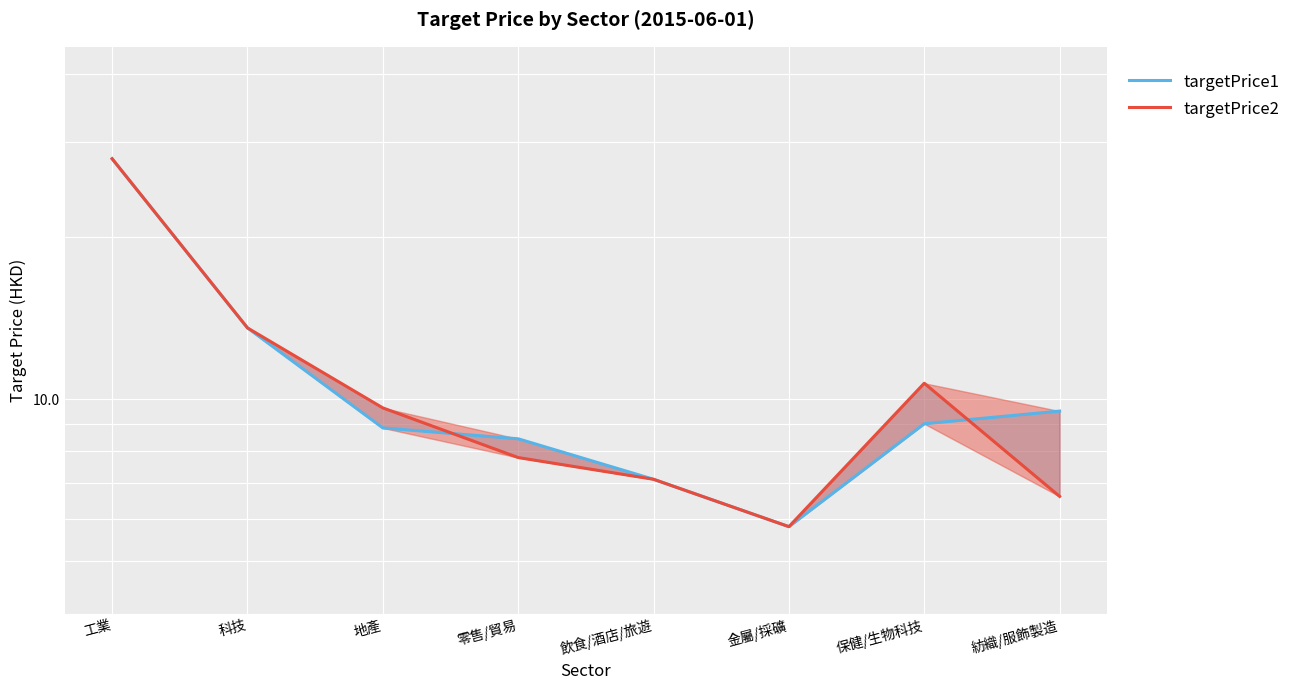

True or false: targetPrice1 has a value of 7.1 at 飲食/酒店/旅遊.

True